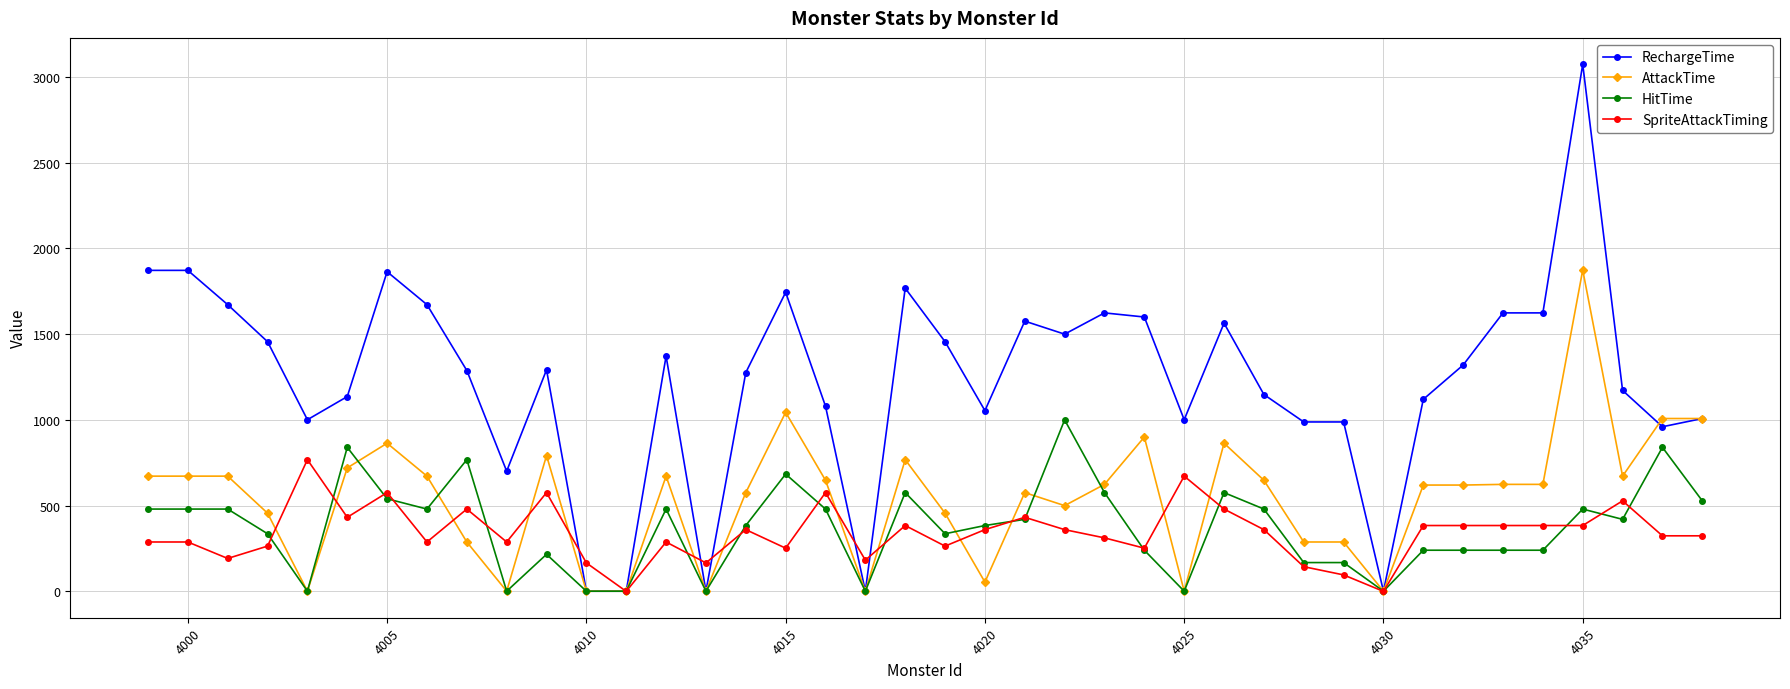

Which series has the largest range (max minus min)?

RechargeTime